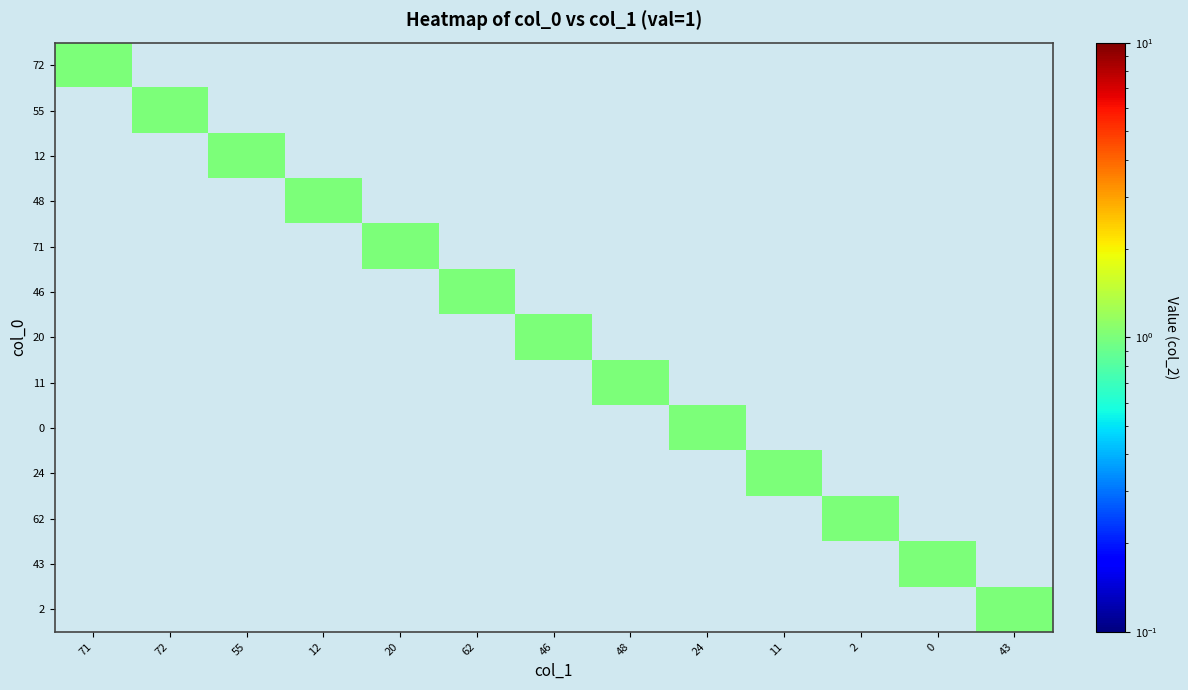

Reading left to right, list all the values displayed in this chart.

72: 71=1	72=0	55=0	12=0	20=0	62=0	46=0	48=0	24=0	11=0	2=0	0=0	43=0
55: 71=0	72=1	55=0	12=0	20=0	62=0	46=0	48=0	24=0	11=0	2=0	0=0	43=0
12: 71=0	72=0	55=1	12=0	20=0	62=0	46=0	48=0	24=0	11=0	2=0	0=0	43=0
48: 71=0	72=0	55=0	12=1	20=0	62=0	46=0	48=0	24=0	11=0	2=0	0=0	43=0
71: 71=0	72=0	55=0	12=0	20=1	62=0	46=0	48=0	24=0	11=0	2=0	0=0	43=0
46: 71=0	72=0	55=0	12=0	20=0	62=1	46=0	48=0	24=0	11=0	2=0	0=0	43=0
20: 71=0	72=0	55=0	12=0	20=0	62=0	46=1	48=0	24=0	11=0	2=0	0=0	43=0
11: 71=0	72=0	55=0	12=0	20=0	62=0	46=0	48=1	24=0	11=0	2=0	0=0	43=0
0: 71=0	72=0	55=0	12=0	20=0	62=0	46=0	48=0	24=1	11=0	2=0	0=0	43=0
24: 71=0	72=0	55=0	12=0	20=0	62=0	46=0	48=0	24=0	11=1	2=0	0=0	43=0
62: 71=0	72=0	55=0	12=0	20=0	62=0	46=0	48=0	24=0	11=0	2=1	0=0	43=0
43: 71=0	72=0	55=0	12=0	20=0	62=0	46=0	48=0	24=0	11=0	2=0	0=1	43=0
2: 71=0	72=0	55=0	12=0	20=0	62=0	46=0	48=0	24=0	11=0	2=0	0=0	43=1